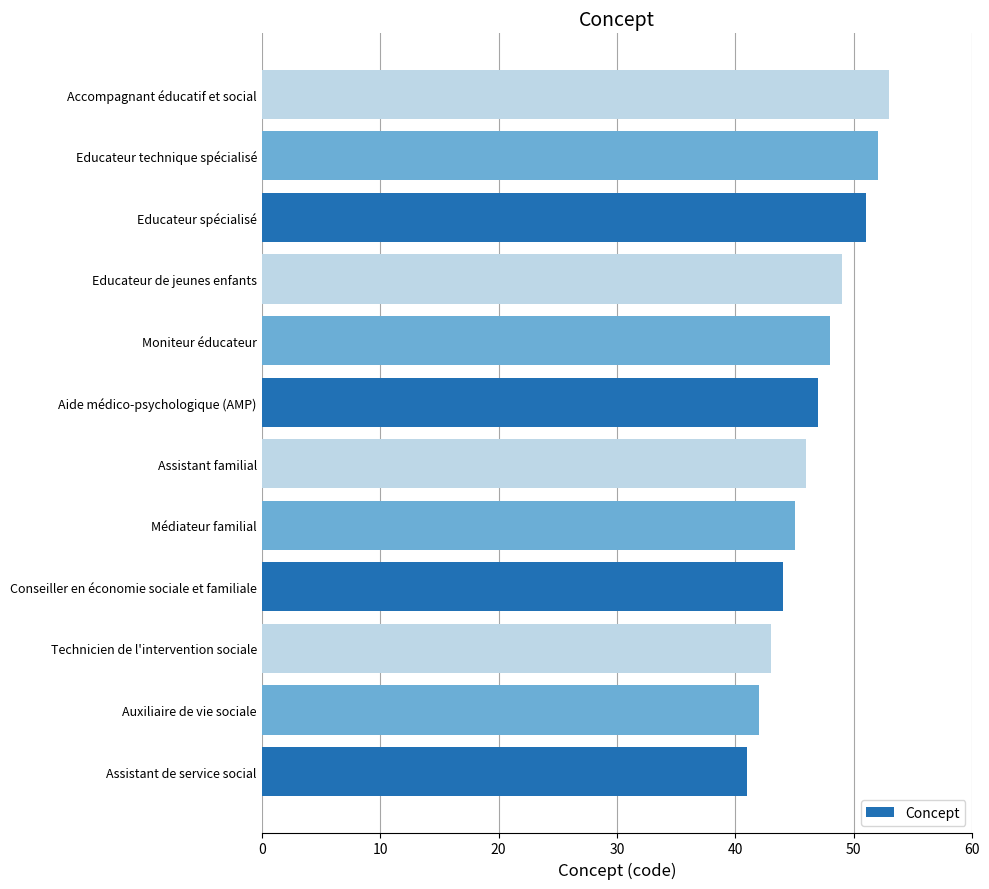

What is the greatest value displayed?

53